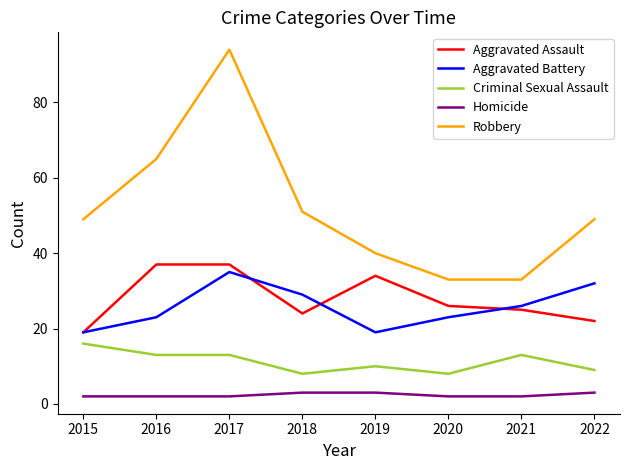

What is the lowest value of the Aggravated Assault series?

19